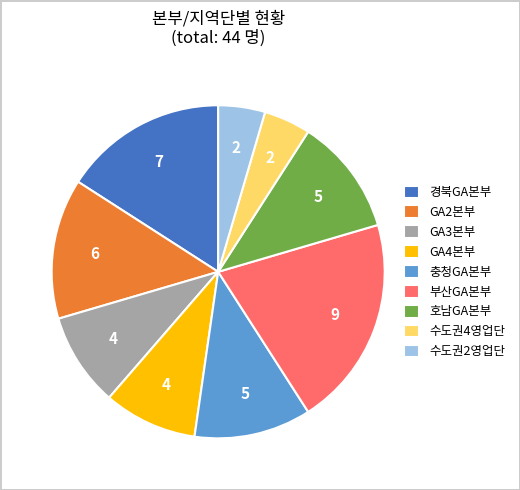

How many slices are in this pie chart?

9